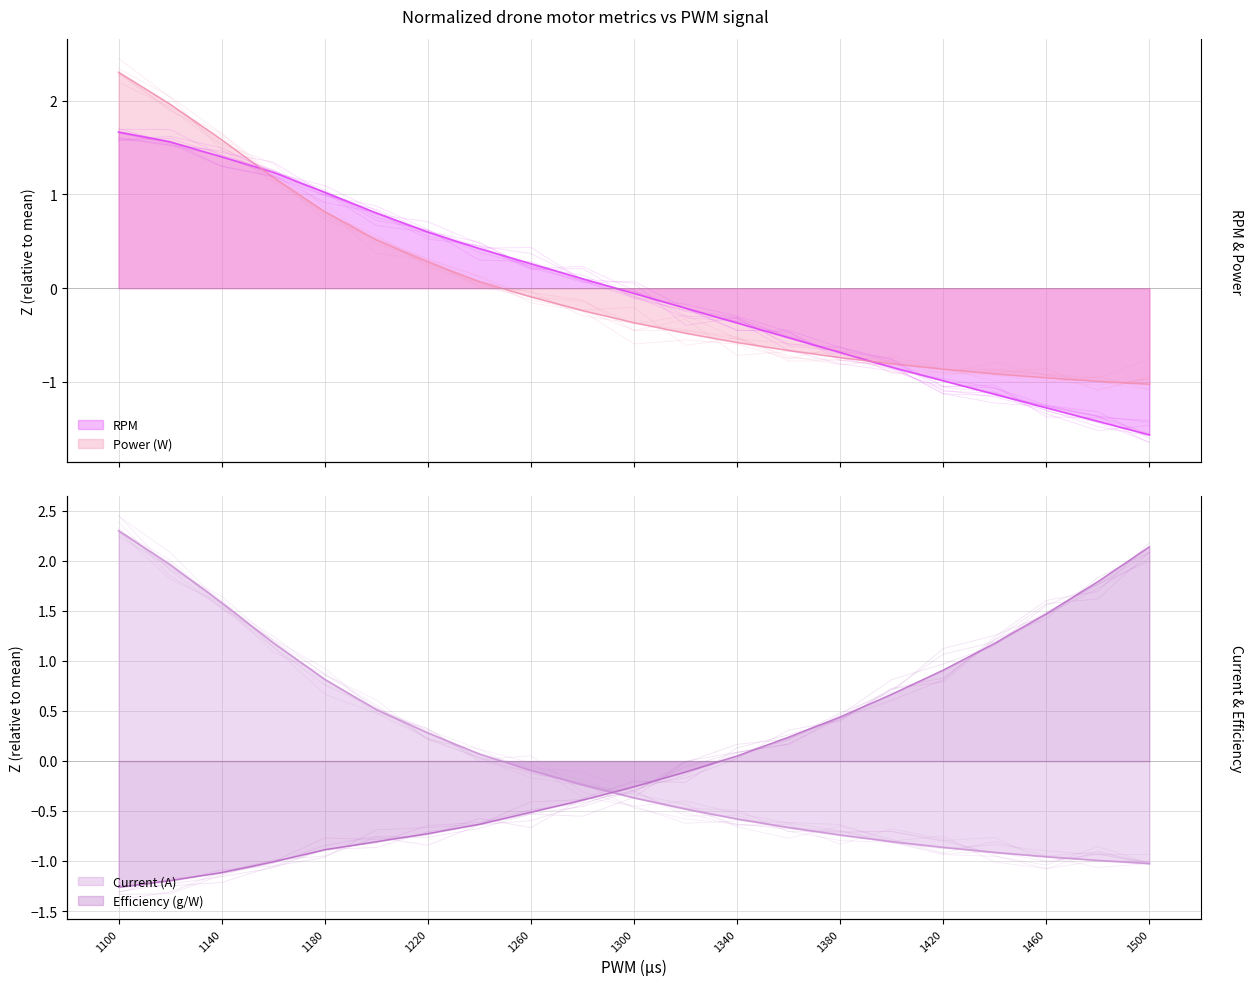

Read the RPM value at 1400.

-0.8